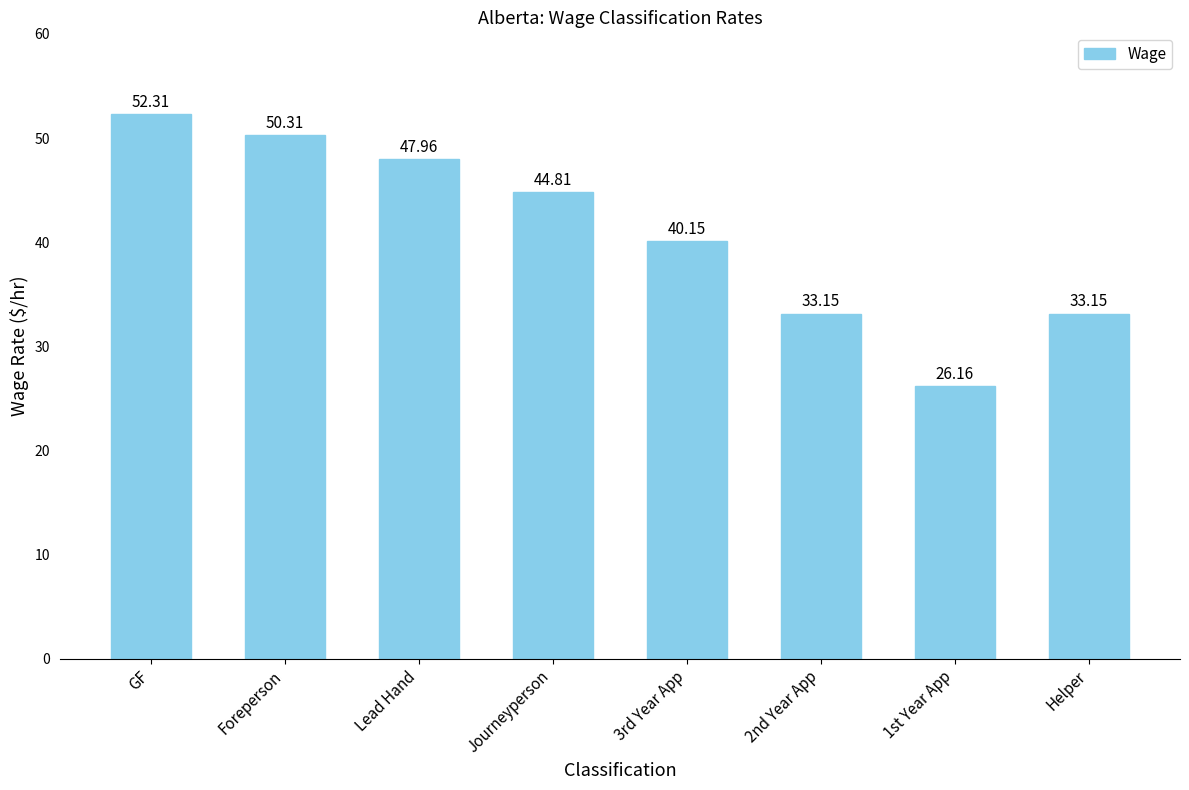

Read the value at Journeyperson.

44.8